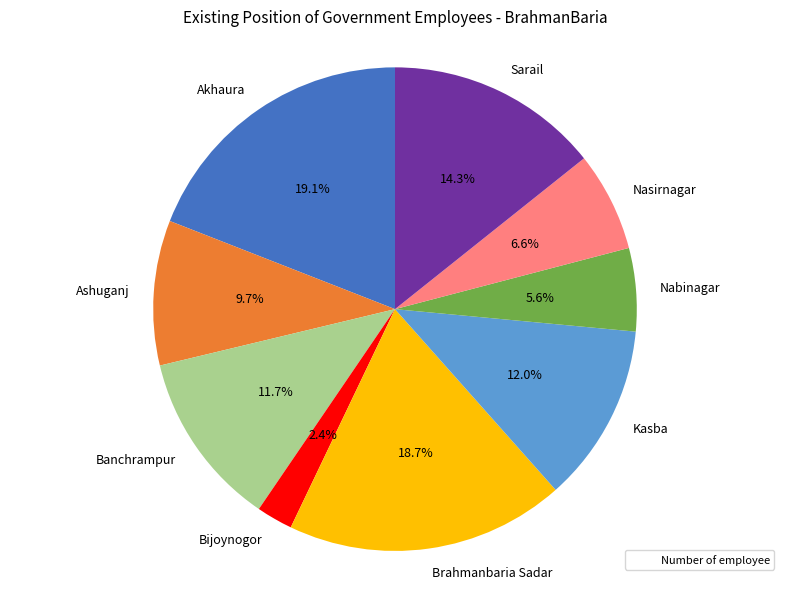

Is it true that Nasirnagar is 15% of the pie?

False